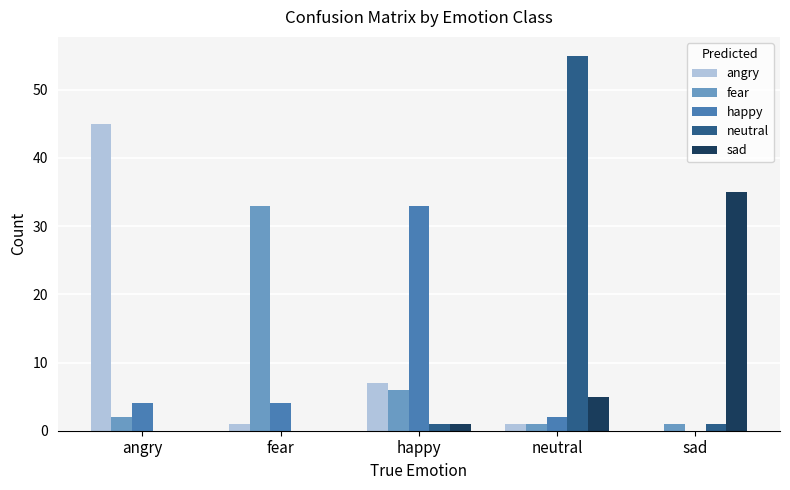

Which series has the widest spread of values?

neutral